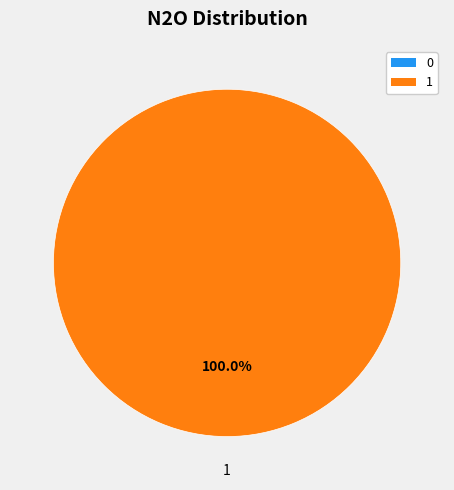

Is there a majority slice in this chart?

Yes